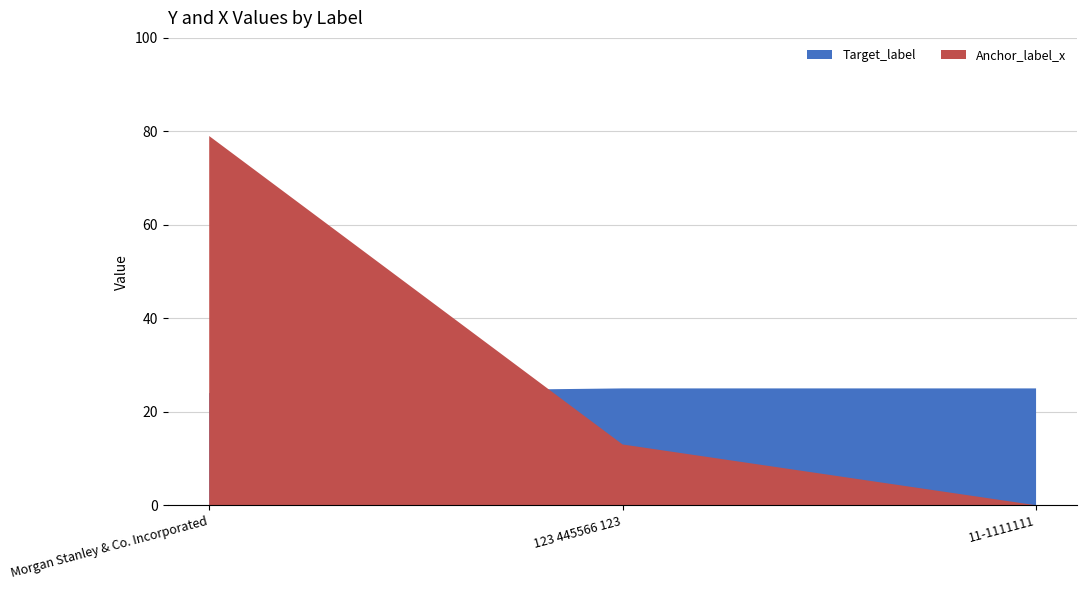

Reading left to right, extract all data points from this chart.

Target_label: 24	25	25
Anchor_label_x: 79	13	0